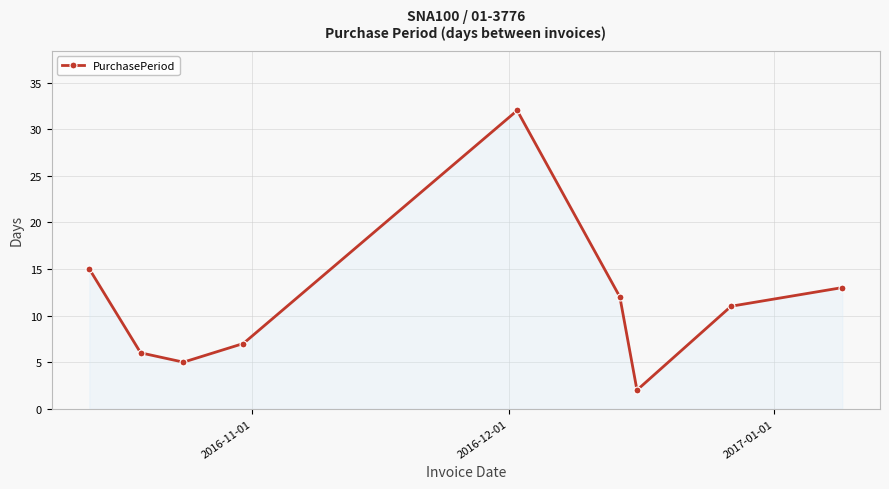

What is the sum of all values?

103